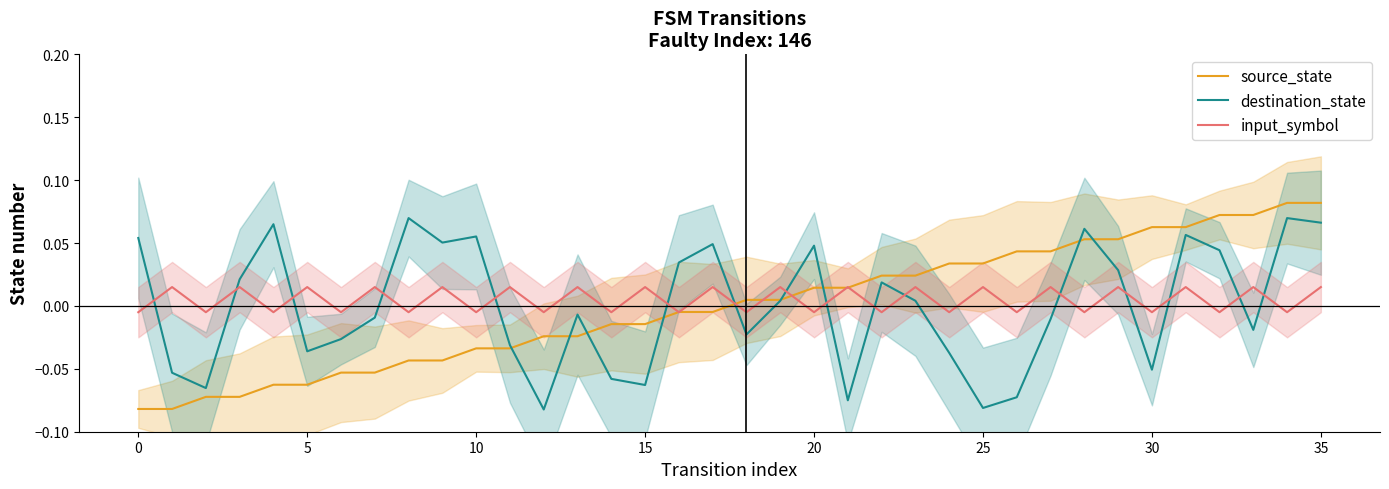

Which series has the largest range (max minus min)?

source_state